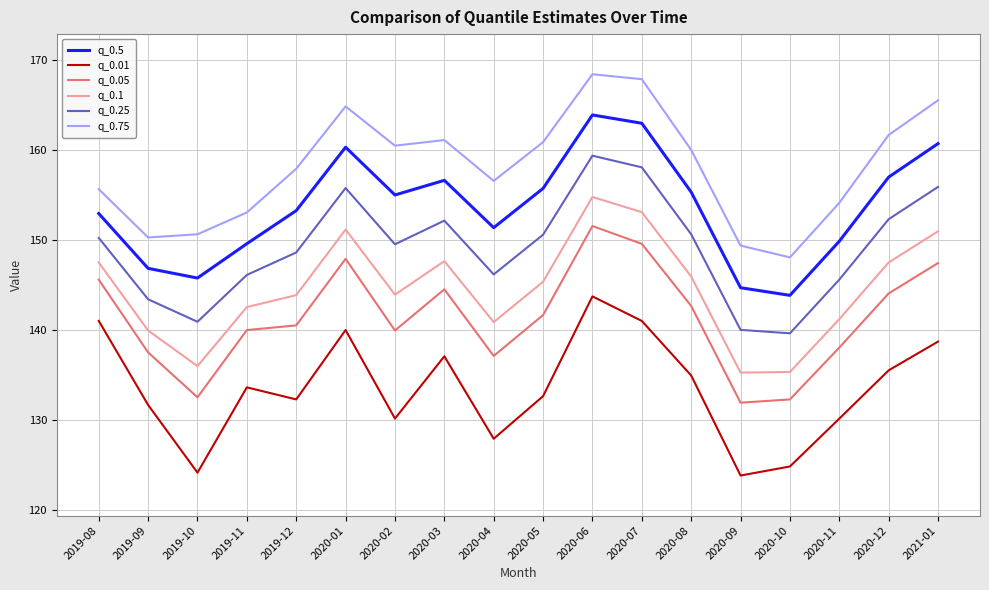

What is the greatest value displayed?

168.5